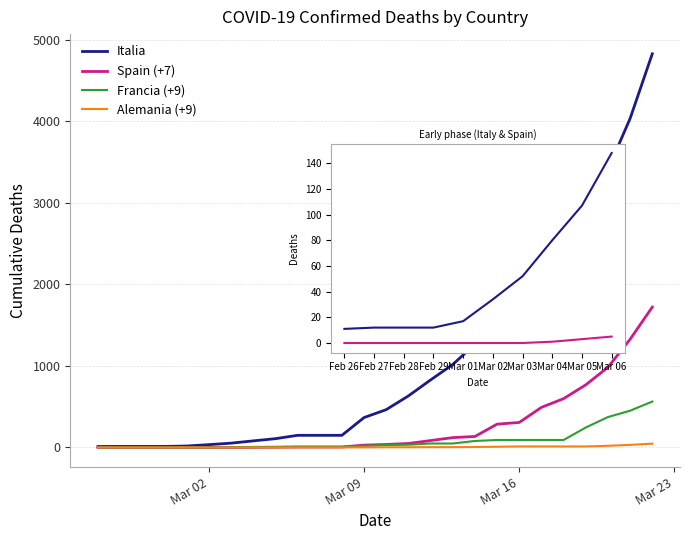

True or false: Francia (+9) has more than 0 points higher than both neighbors.

False